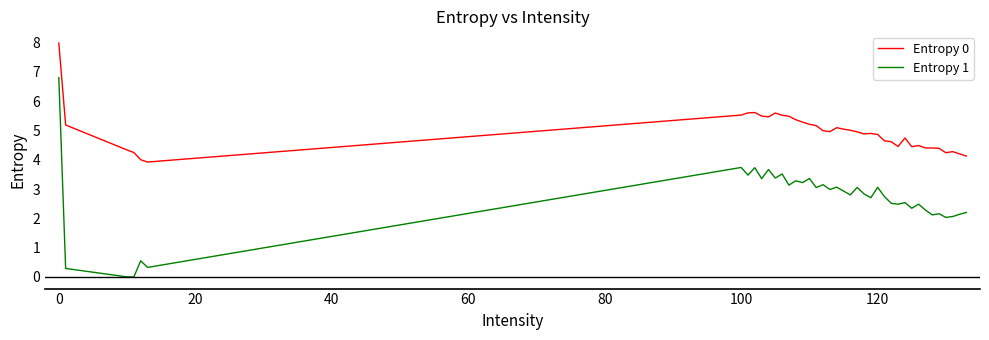

What is the difference between the maximum and minimum values in the Entropy 1 series?

6.8